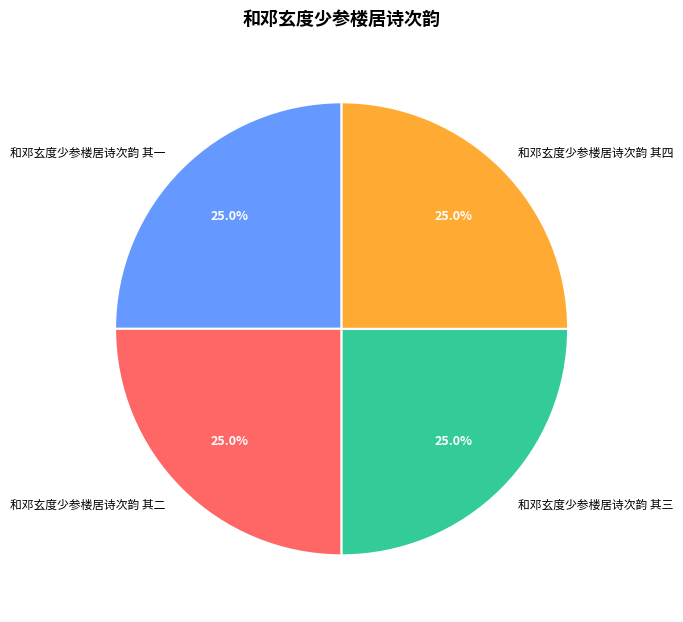

What is the ratio of the value at 和邓玄度少参楼居诗次韵 其三 to the value at 和邓玄度少参楼居诗次韵 其二?

1.0